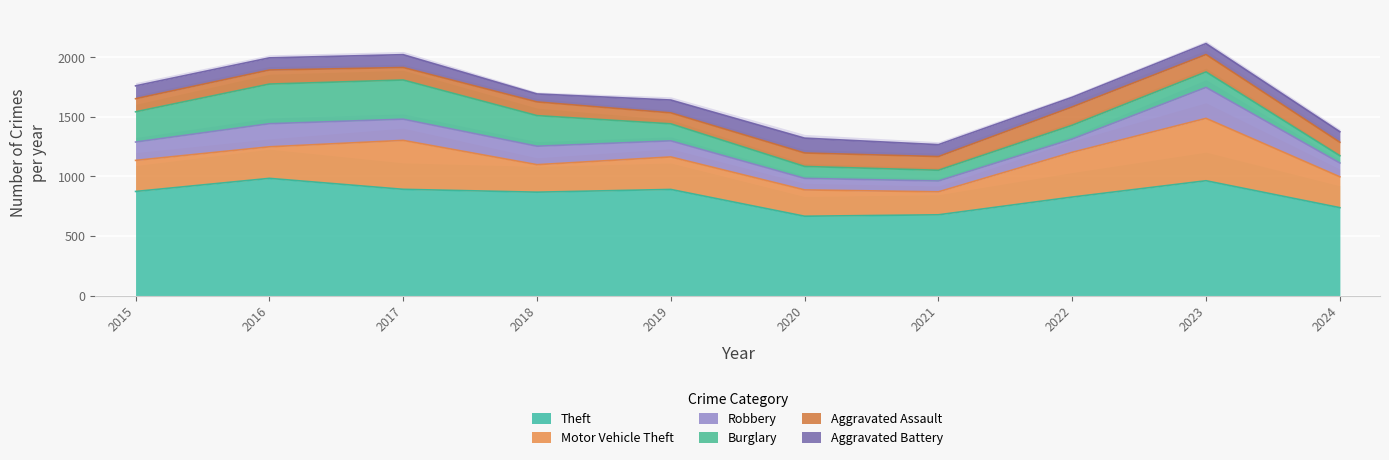

The Burglary series shows 120 at 2015. True or false?

False